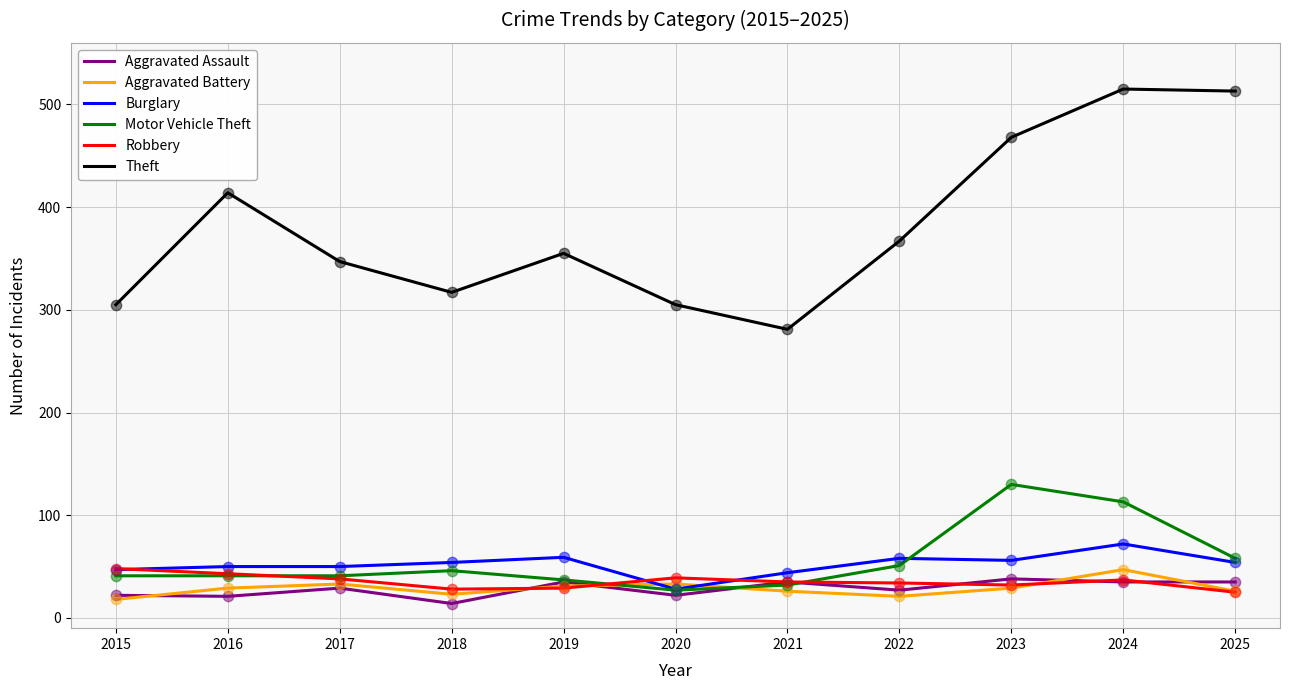

What is the spread (max minus min) of values at 2024?

480